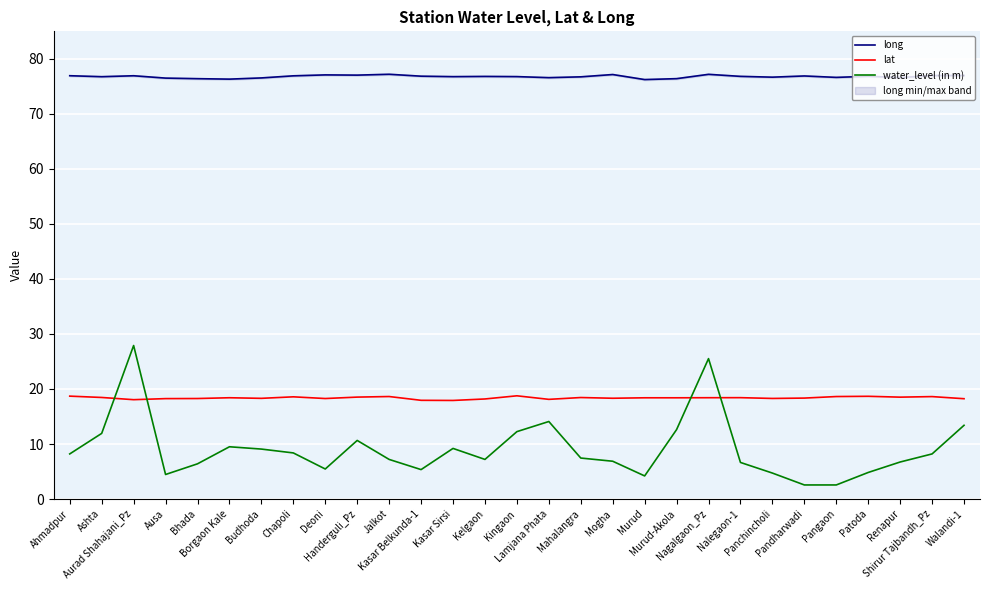

Which series has the widest spread of values?

water_level (in m)